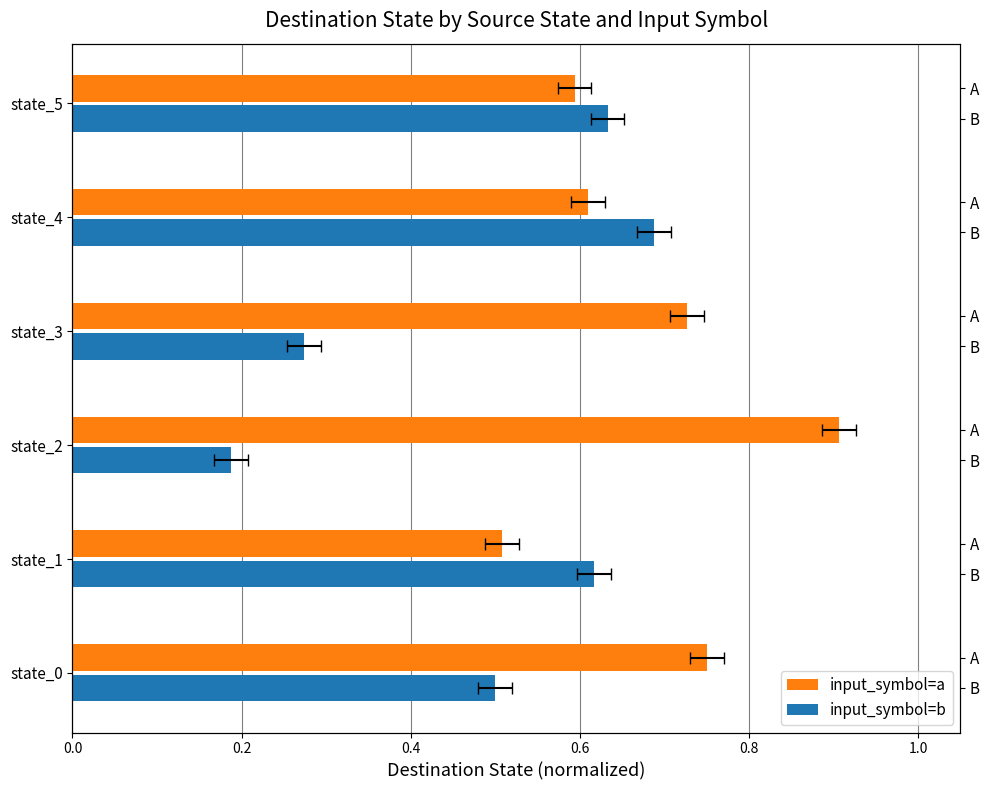

The input_symbol=a series shows 0.2 at 0.8. True or false?

False